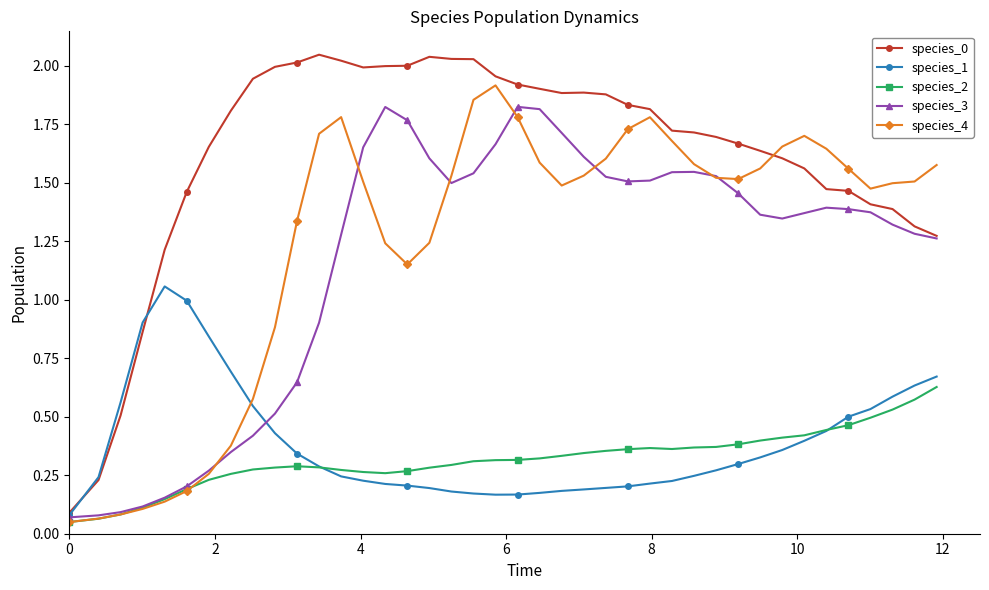

Count the number of categories in the chart.

40